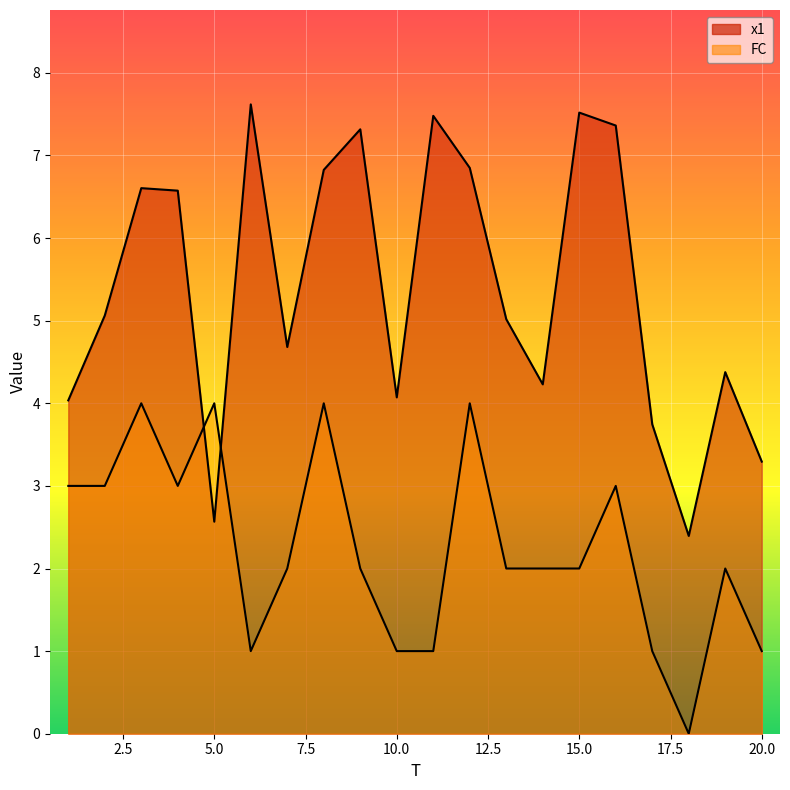

Count the number of data series in this chart.

2